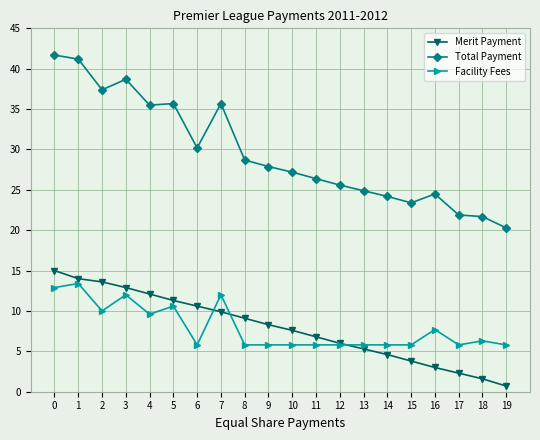

True or false: Facility Fees has more than 2 points higher than both neighbors.

True